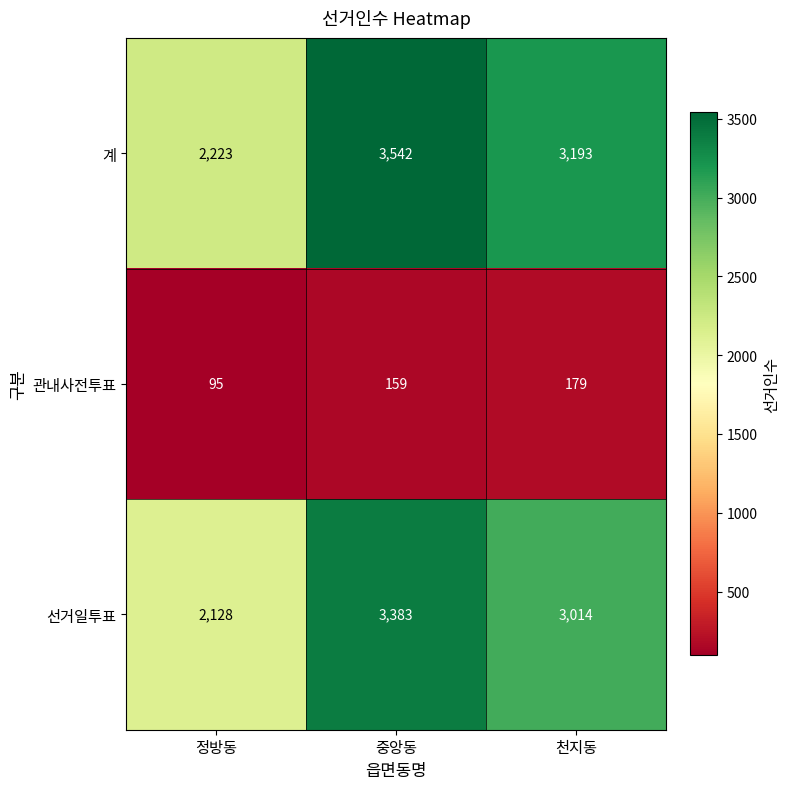

What is the difference between the 계 values at 천지동 and 중앙동?

349